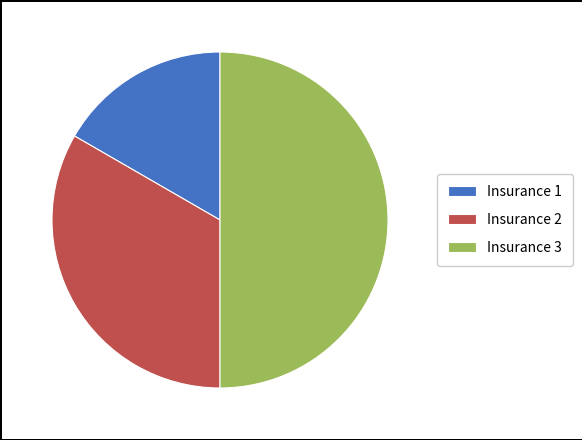

Is the sum of Insurance 3 and Insurance 2 greater than half?

Yes